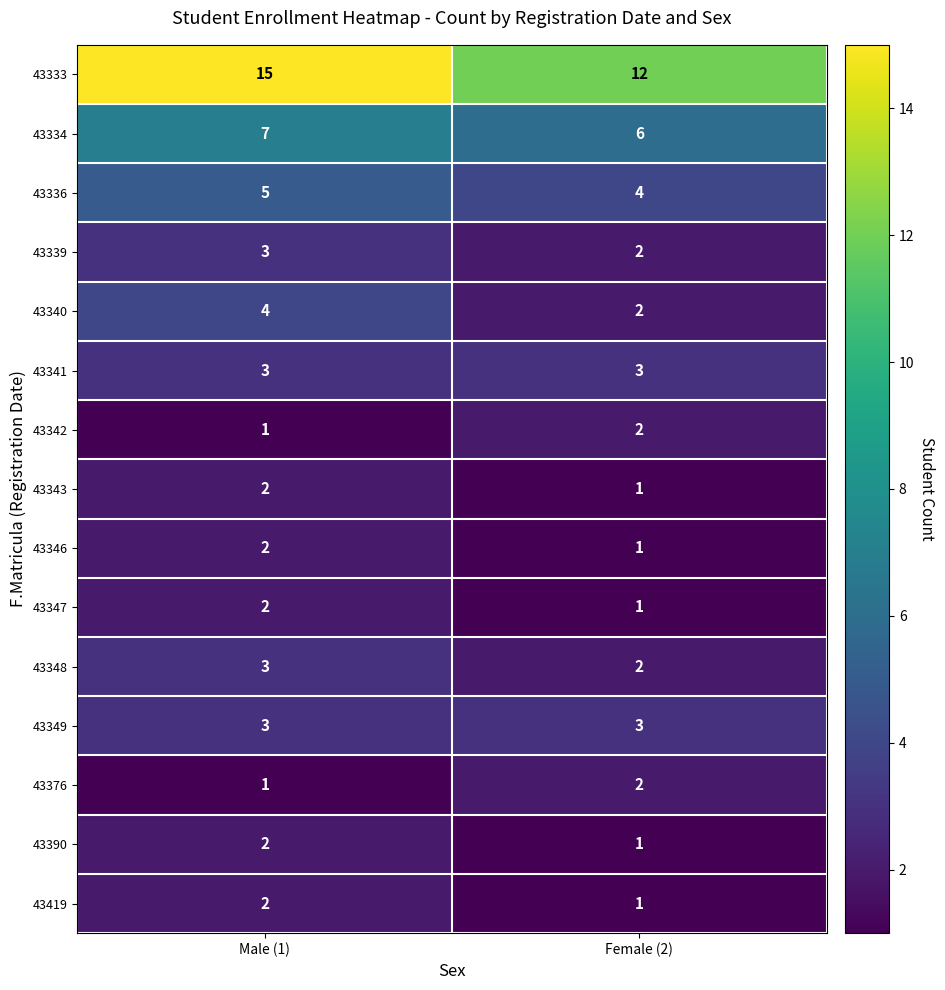

What is the difference between the highest and lowest values at Female (2)?

11